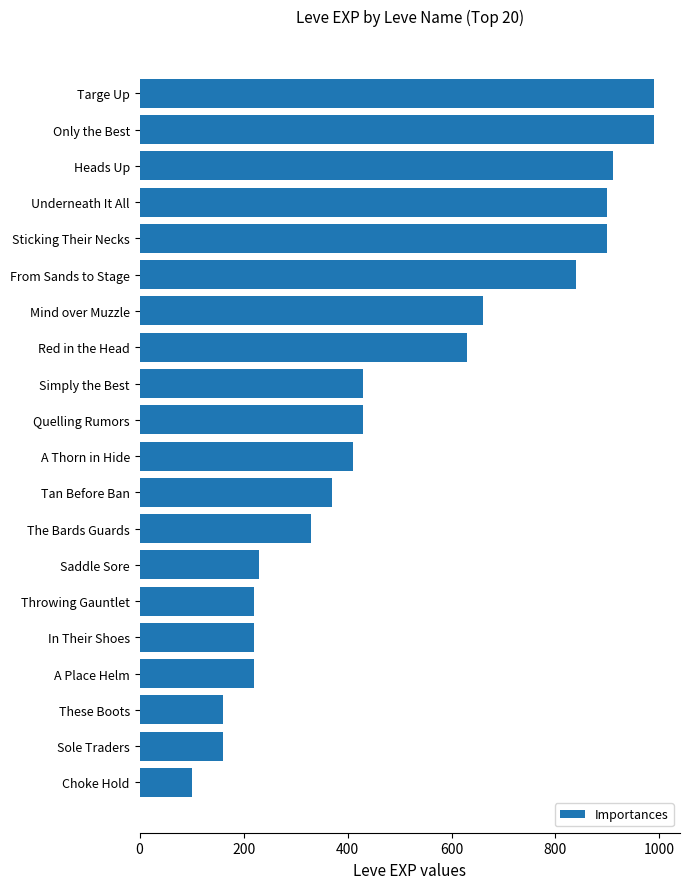

Which has a higher value, Choke Hold or A Thorn in Hide?

A Thorn in Hide